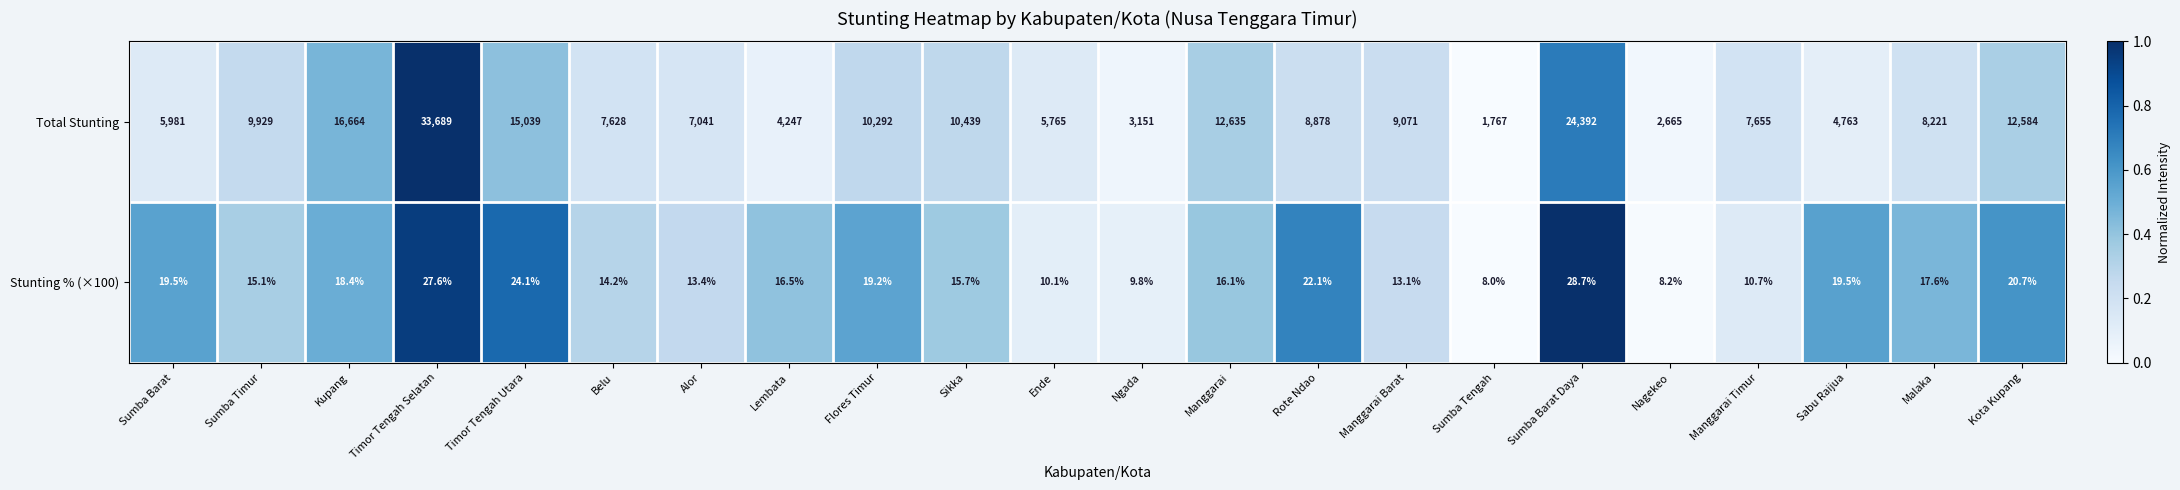

What is the difference between the maximum and second lowest values in the Stunting % (×100) series?

20.5